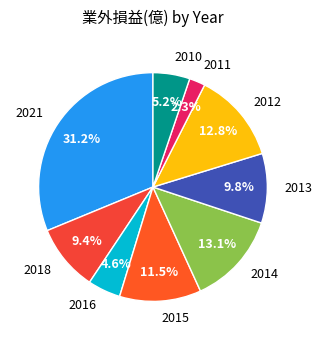

What percentage is NOT represented by 2021?

68.8%